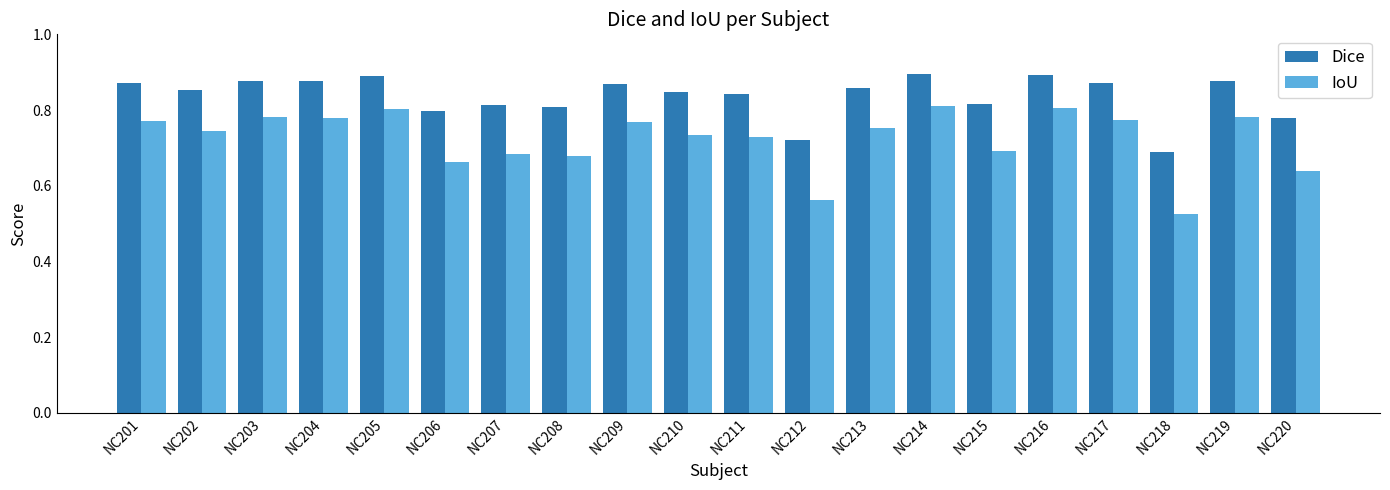

At how many categories does at least one series exceed 0?

20